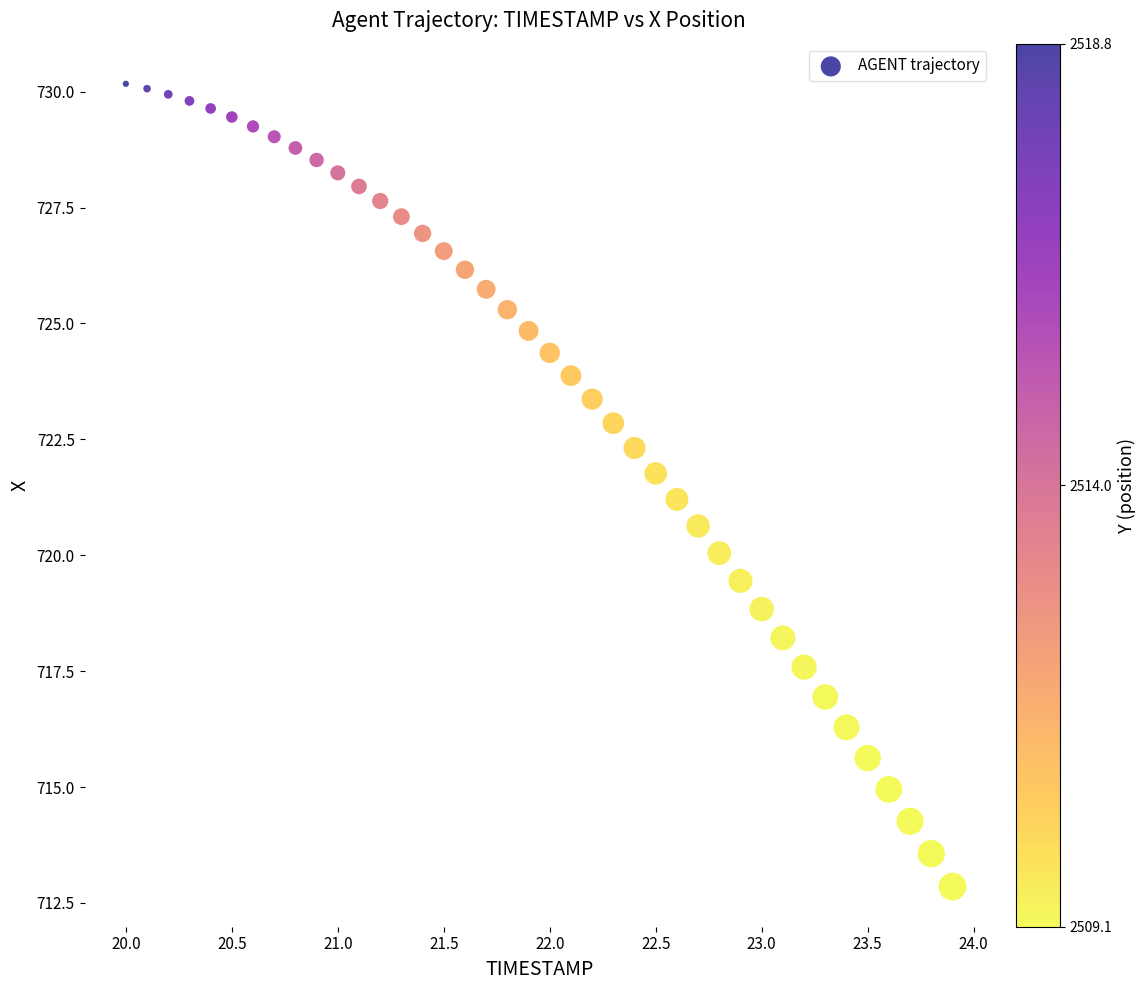

What is the range of X values (max minus min)?

3.9